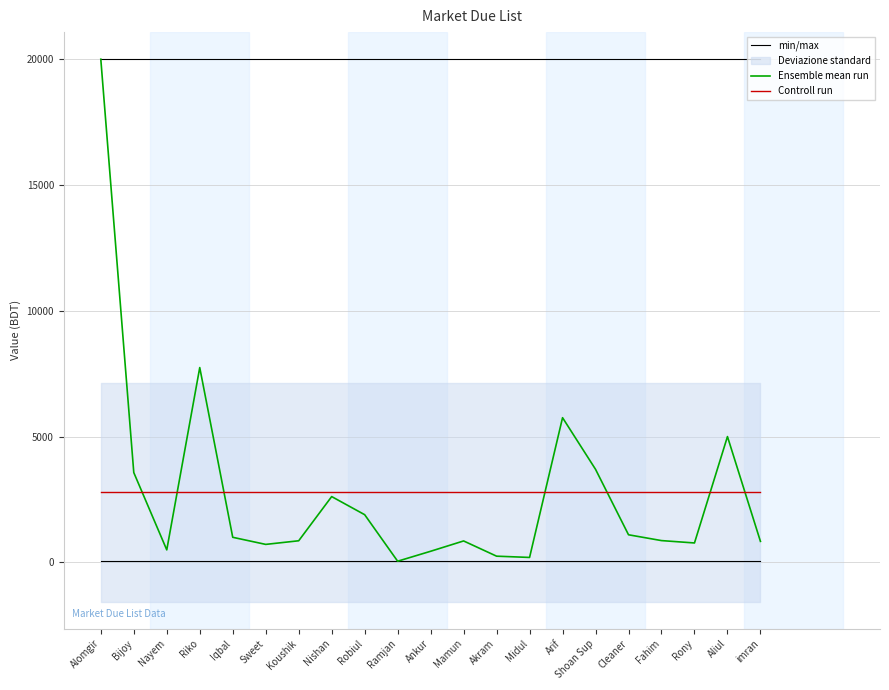

What is the label of the 17th point from the right?

Iqbal